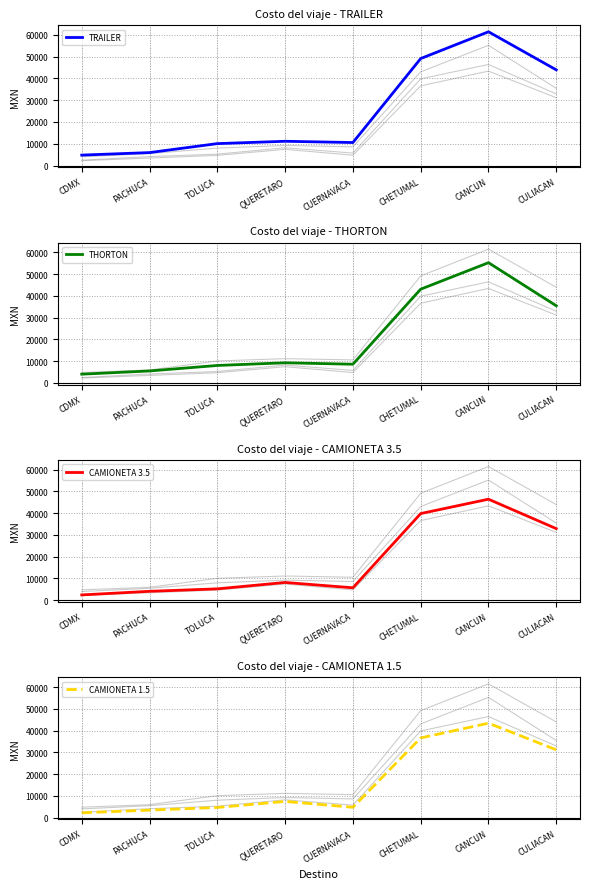

At which category does CAMIONETA 1.5 reach its first local peak?

QUERETARO